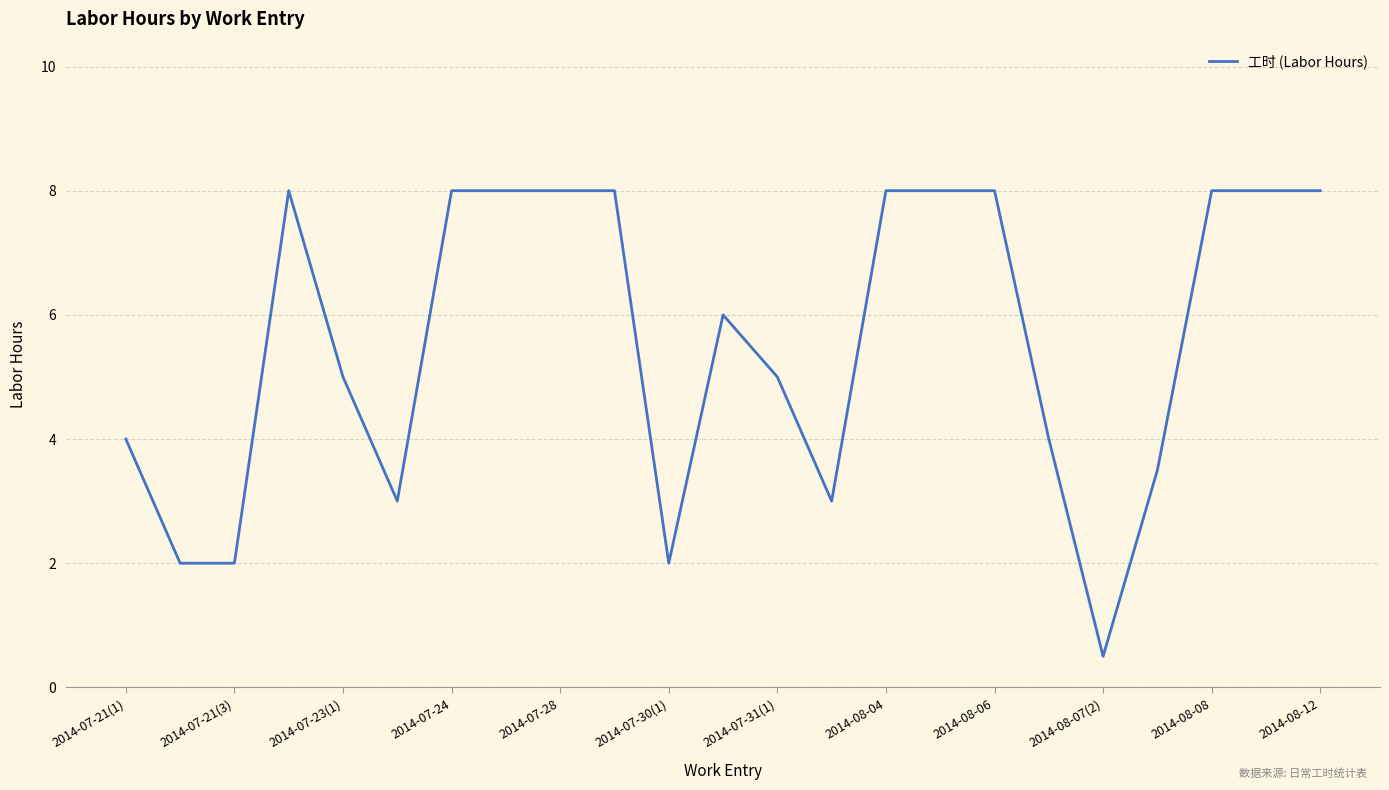

What is the maximum value shown in the chart?

8.0